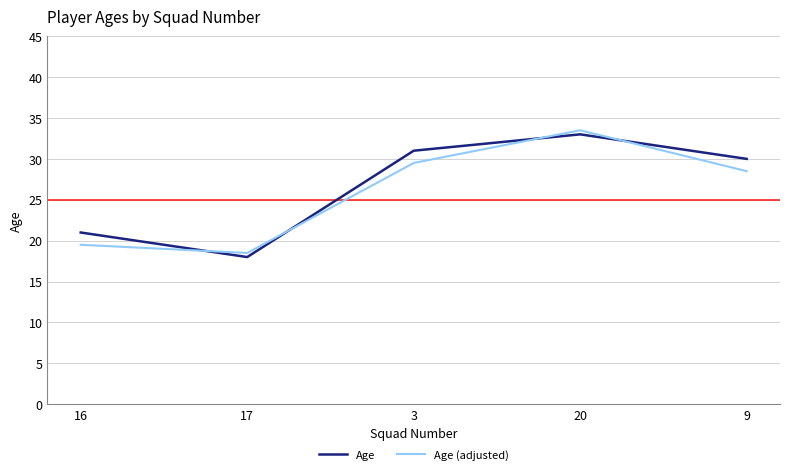

Which series has the largest total across all categories?

Age